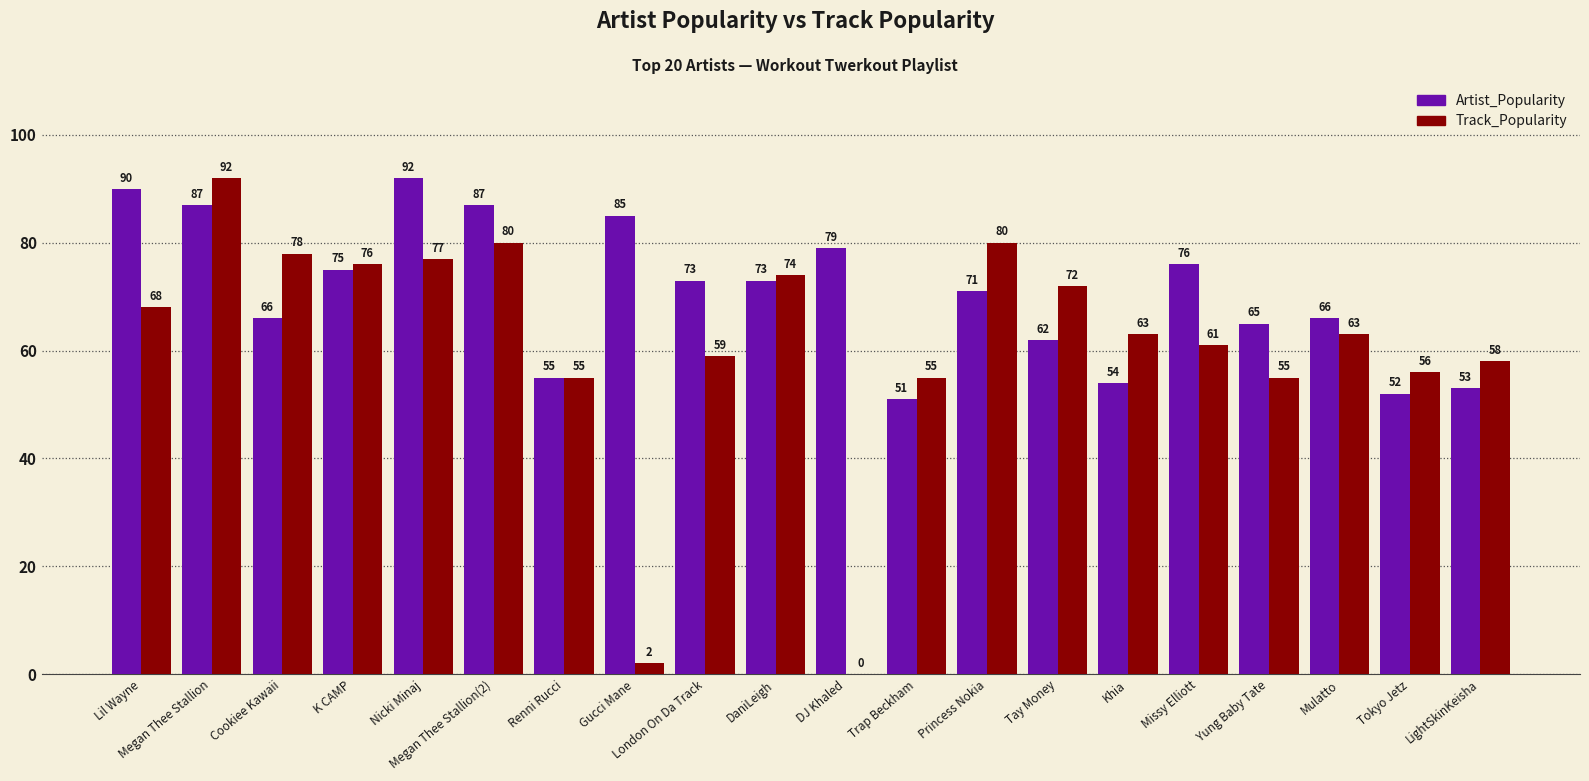

How many groups of bars are there?

20